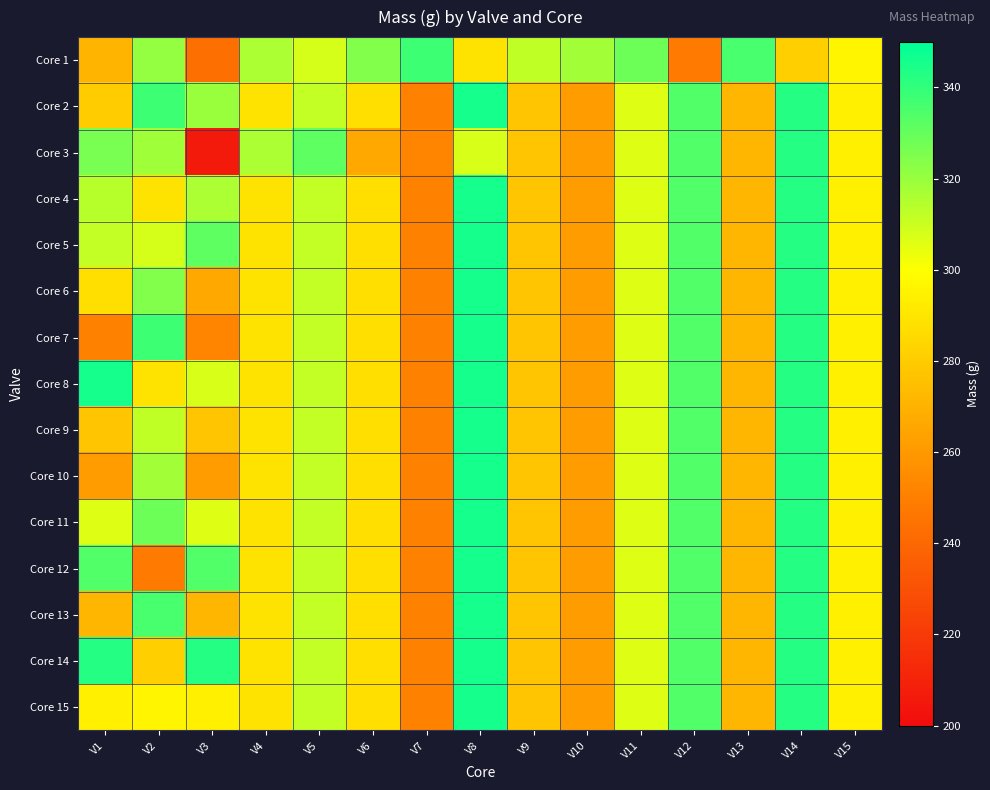

Which series has the largest range (max minus min)?

Core 3